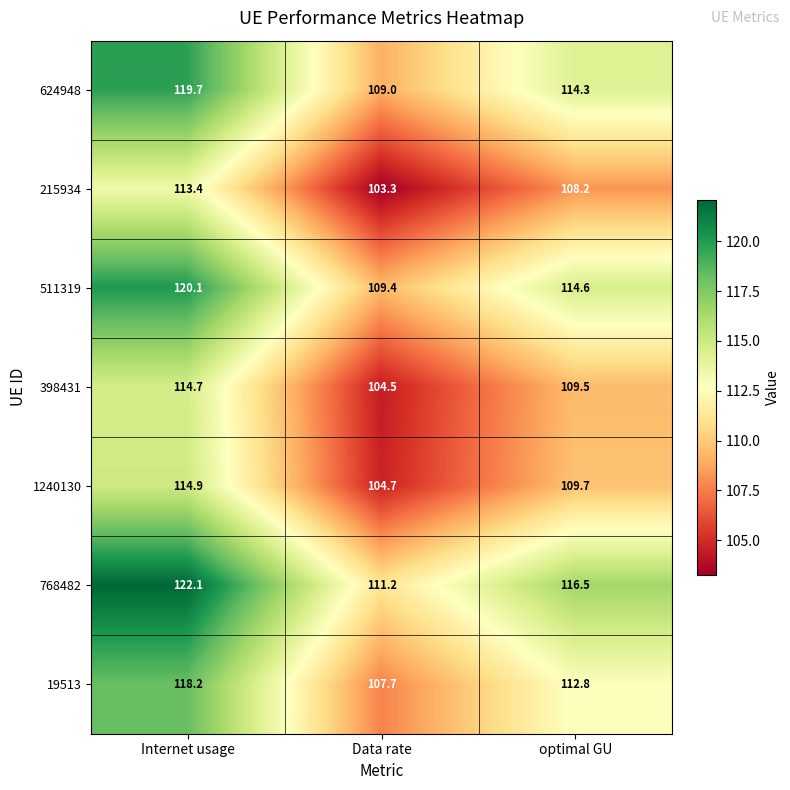

What is the difference between the highest and lowest values at Internet usage?

8.7